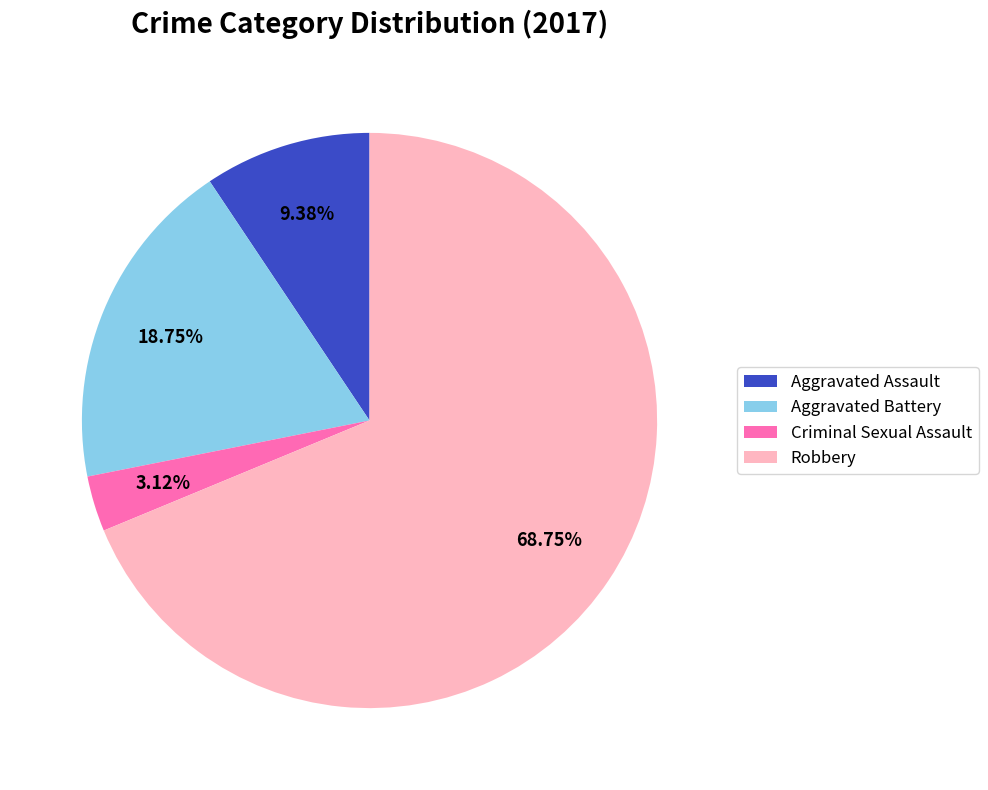

What is the total percentage of Robbery and Criminal Sexual Assault?

71.9%